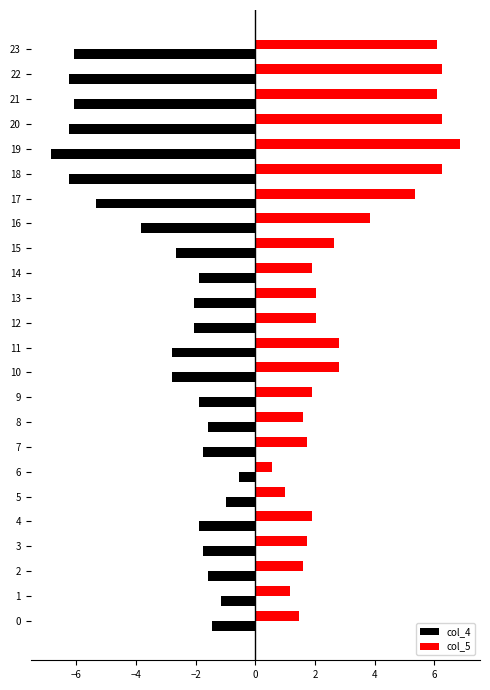

What is the difference between the highest and lowest values at 23?

12.2